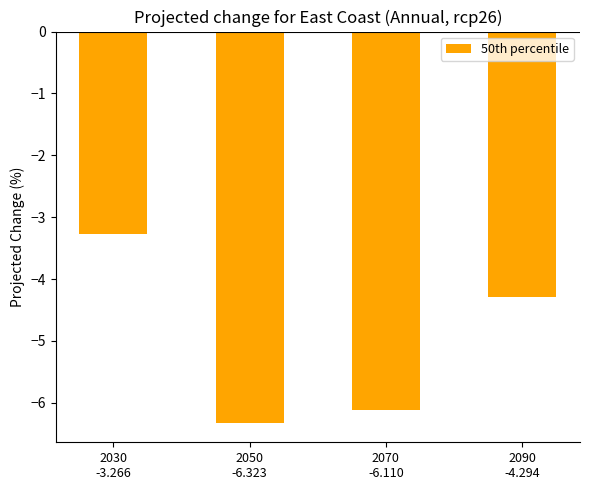

The chart shows a value of -3.5 at 2070
-6.110. True or false?

False